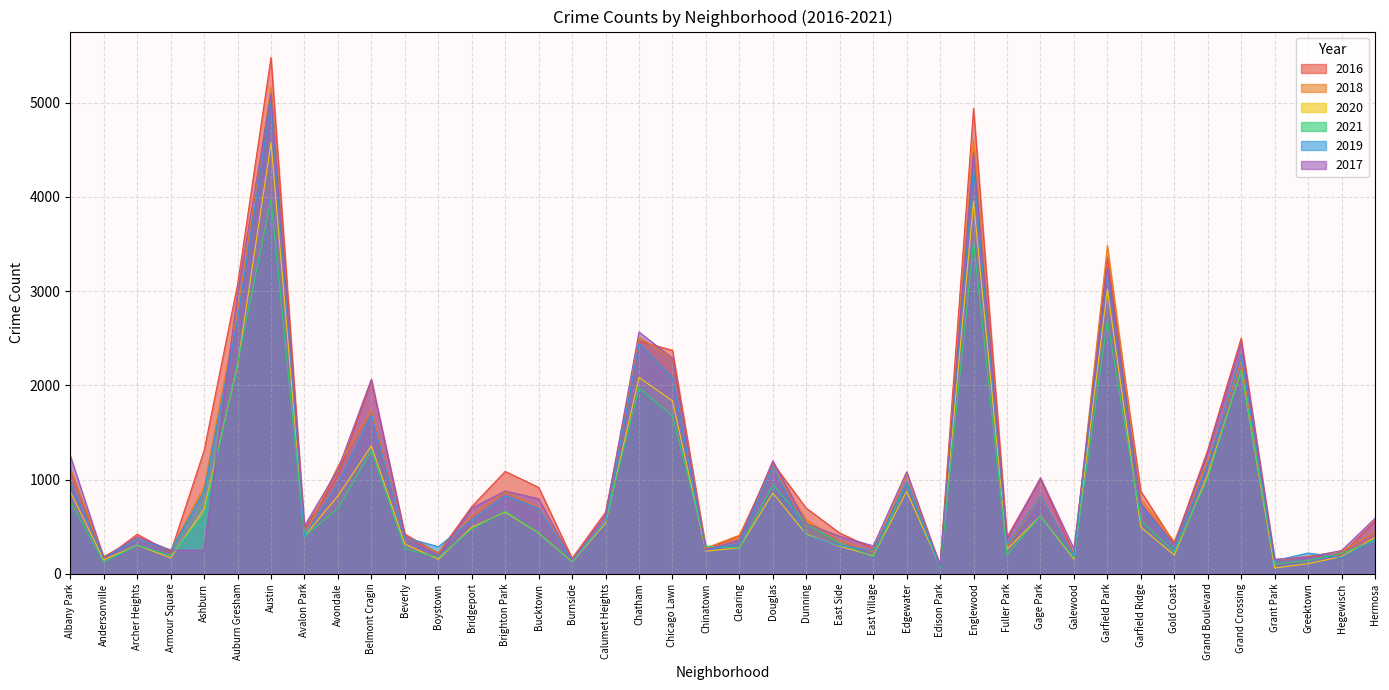

What is the difference between the highest and lowest values at Beverly?

156